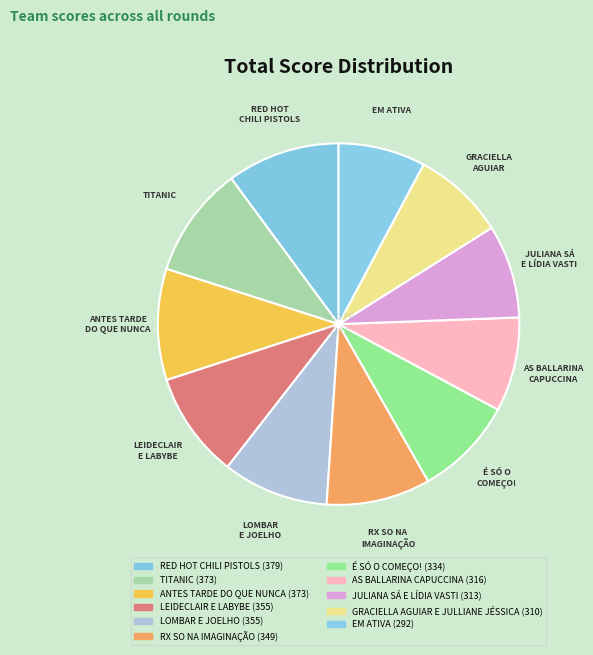

True or false: ANTES TARDE DO QUE NUNCA accounts for 4% of the total.

False